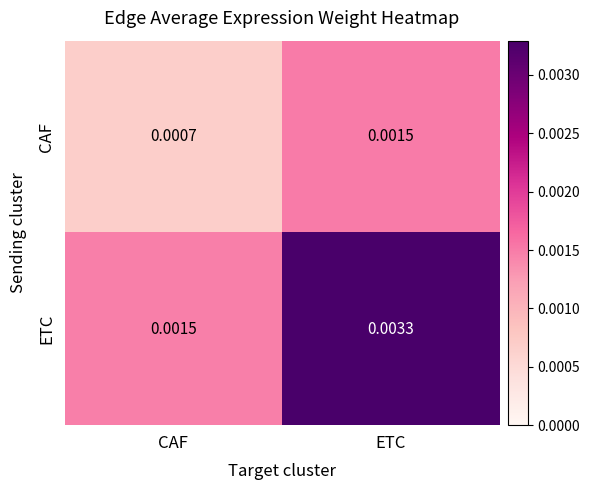

At which category is the sum across all series the highest?

ETC